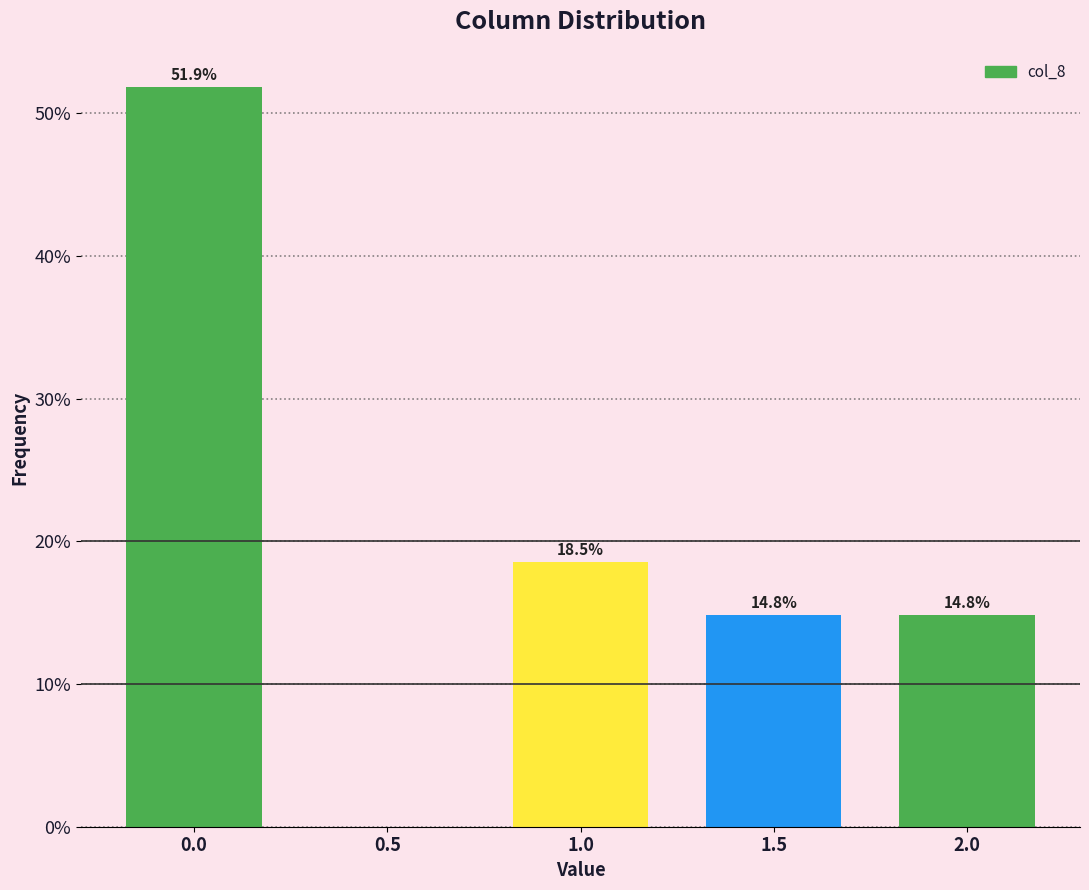

Reading right to left, transcribe all the data shown in this chart.

2.0=14.8	1.5=14.8	1.0=18.5	0.5=0.0	0.0=51.9